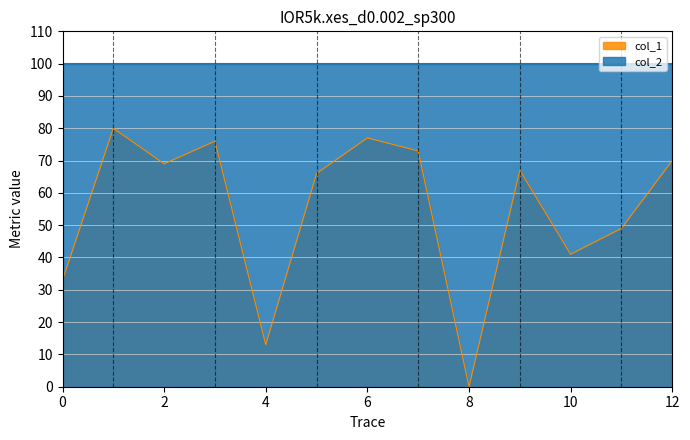

Does the chart display data point markers on the line(s)?

No